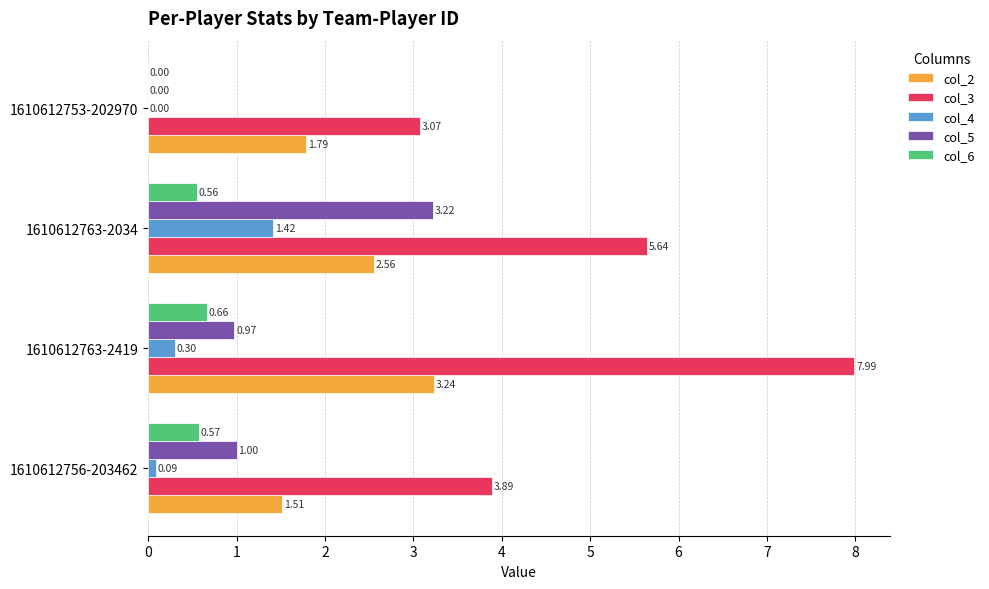

What is the average value of the col_4 series?

0.5